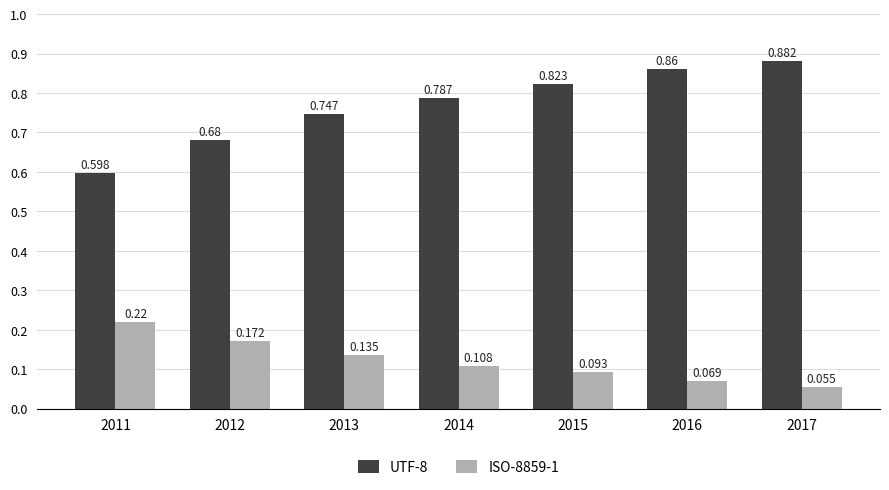

Is the value of UTF-8 at 2015 greater than the value of ISO-8859-1 at 2014?

Yes